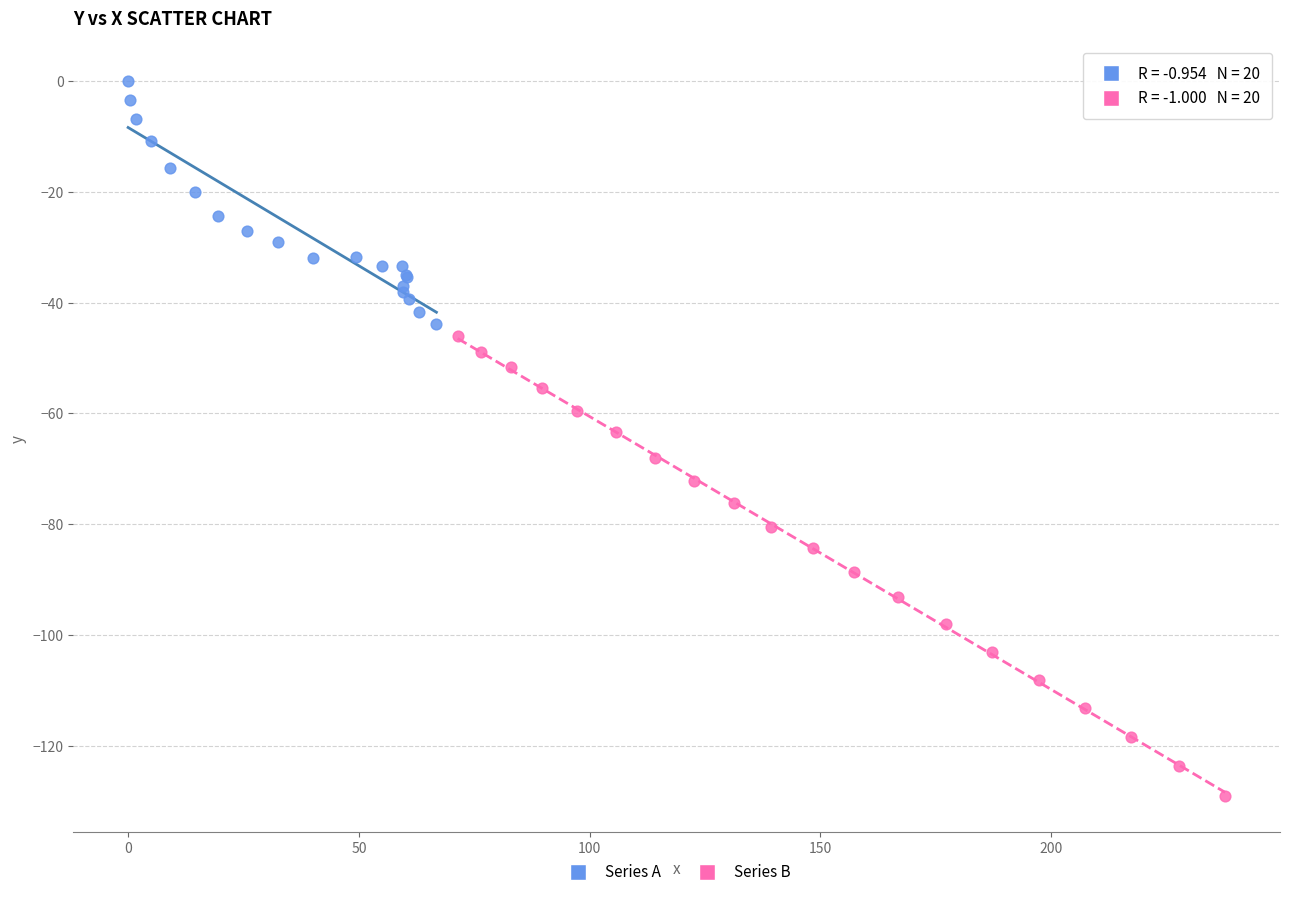

Which series contains the lowest Y value?

Series B